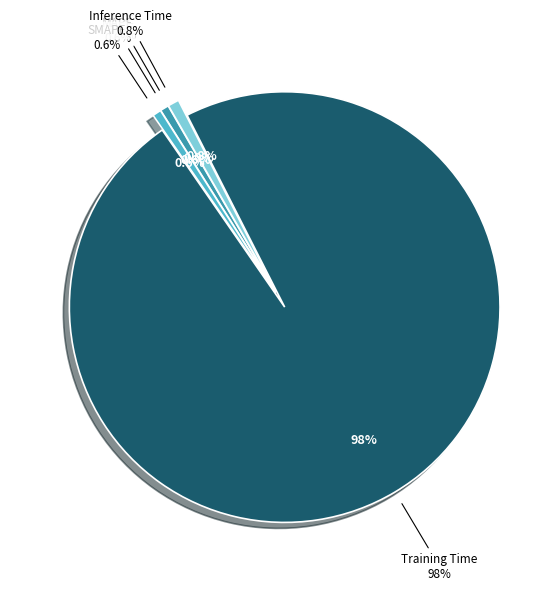

Is it true that MAPE is 1% of the pie?

True